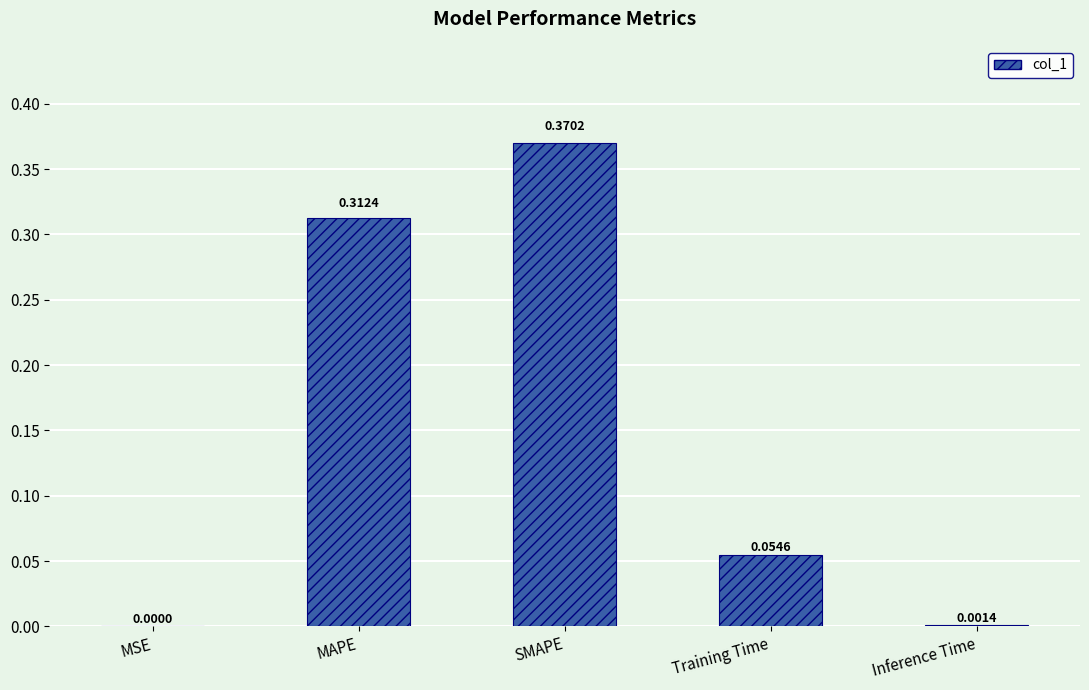

What is the sum of all values?

0.7